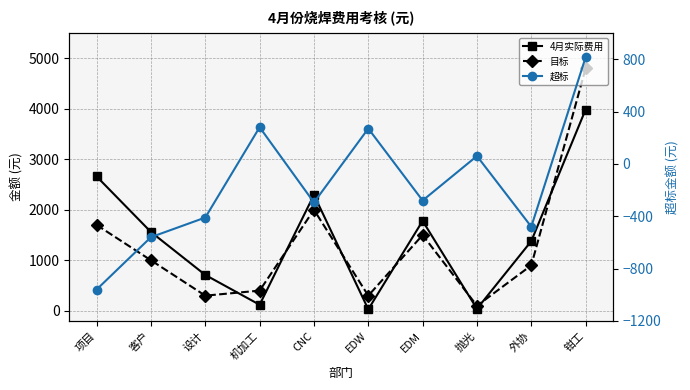

Which category has the highest value across all series?

钳工